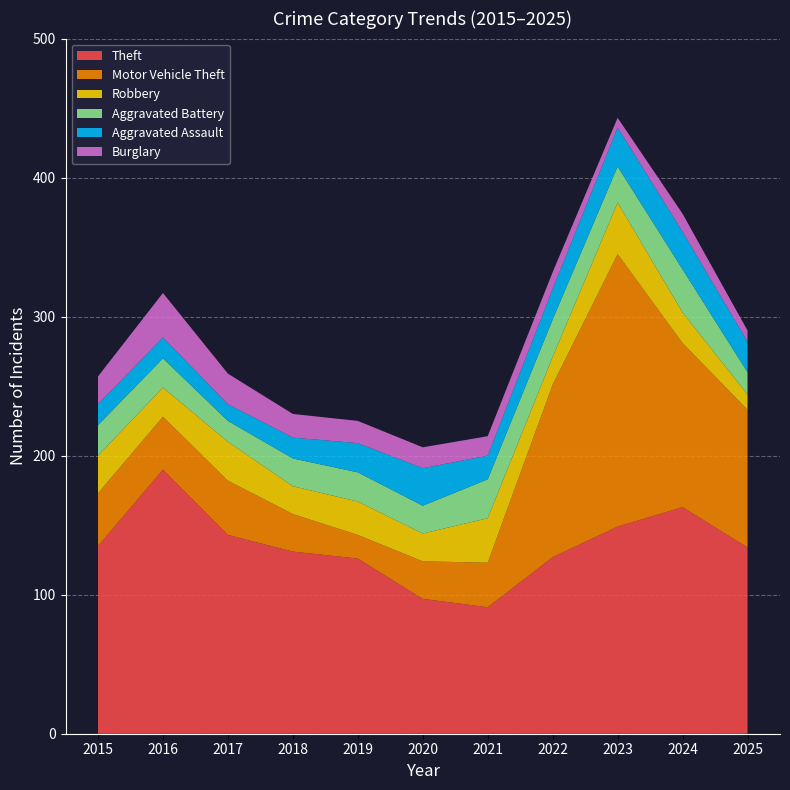

Reading right to left, extract all data points from this chart.

Theft: 2025=134	2024=163	2023=149	2022=127	2021=91	2020=97	2019=126	2018=131	2017=143	2016=190	2015=135
Motor Vehicle Theft: 2025=99	2024=118	2023=196	2022=124	2021=32	2020=27	2019=17	2018=27	2017=39	2016=38	2015=38
Robbery: 2025=11	2024=22	2023=37	2022=20	2021=32	2020=20	2019=24	2018=20	2017=28	2016=21	2015=27
Aggravated Battery: 2025=16	2024=31	2023=26	2022=27	2021=28	2020=20	2019=21	2018=20	2017=15	2016=21	2015=22
Aggravated Assault: 2025=22	2024=27	2023=28	2022=22	2021=17	2020=27	2019=21	2018=15	2017=12	2016=15	2015=15
Burglary: 2025=8	2024=13	2023=7	2022=12	2021=14	2020=15	2019=16	2018=17	2017=22	2016=32	2015=20